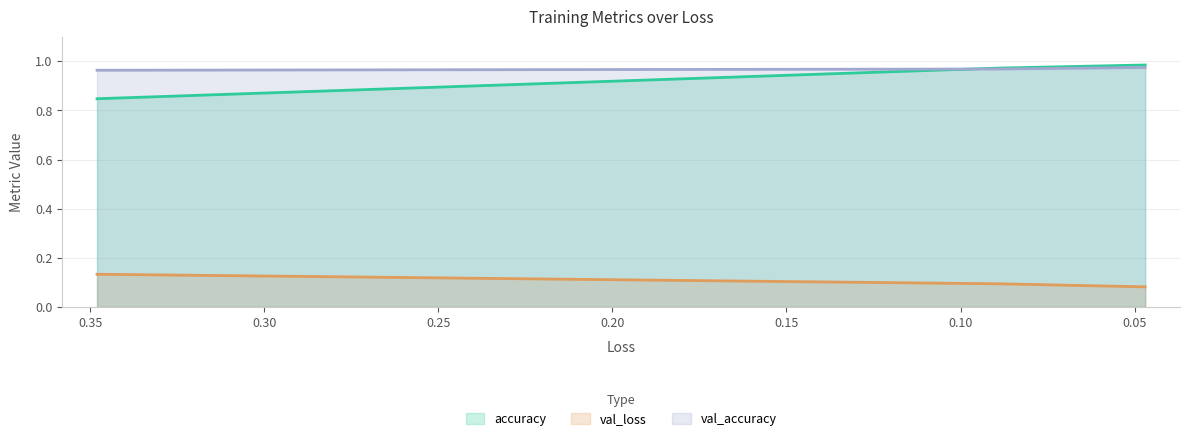

What is the average value of the accuracy series?

0.9